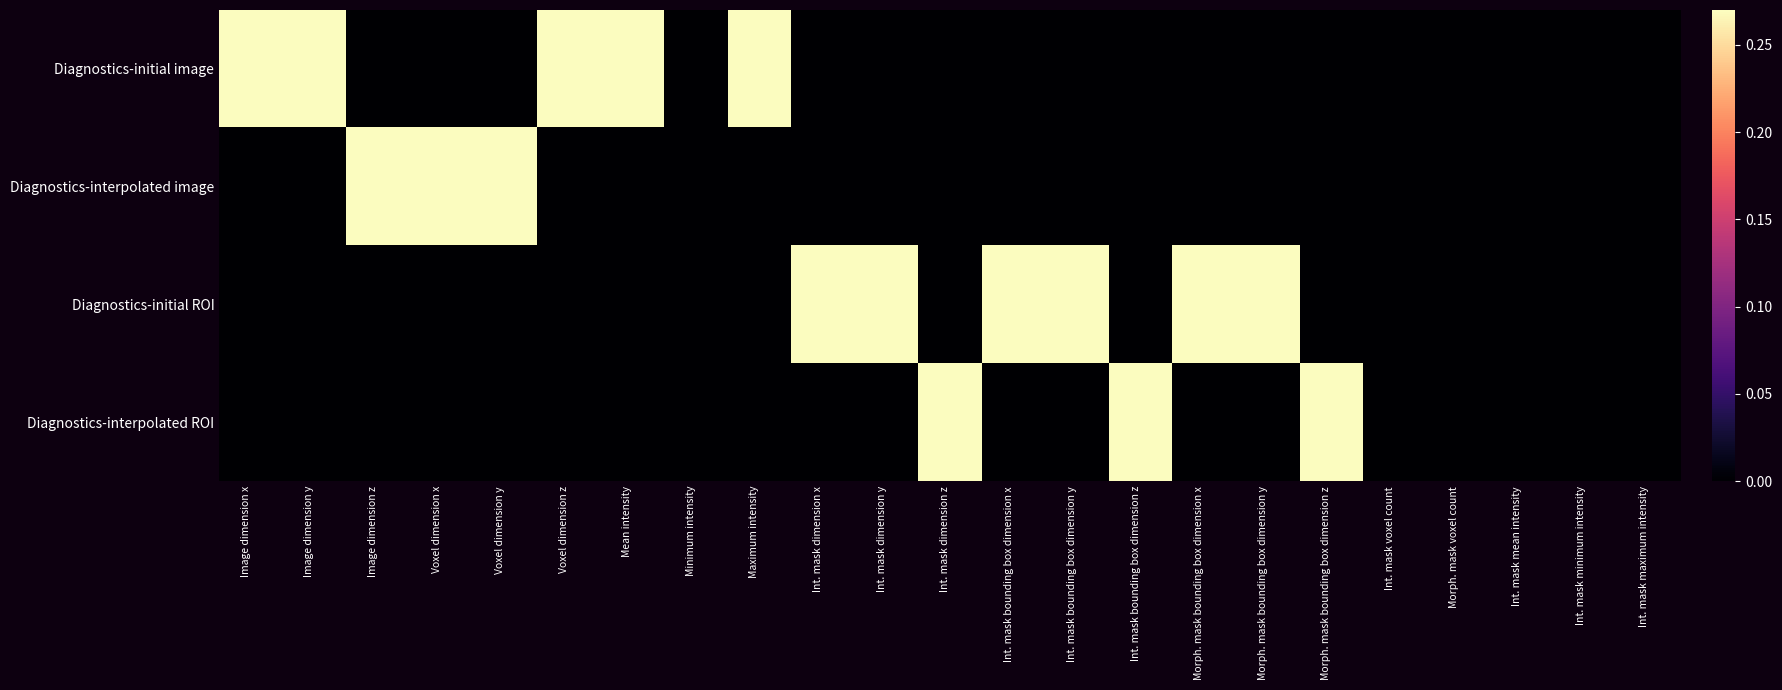

Rank the series by their maximum value, from highest to lowest.

Diagnostics-initial image, Diagnostics-interpolated image, Diagnostics-initial ROI, Diagnostics-interpolated ROI